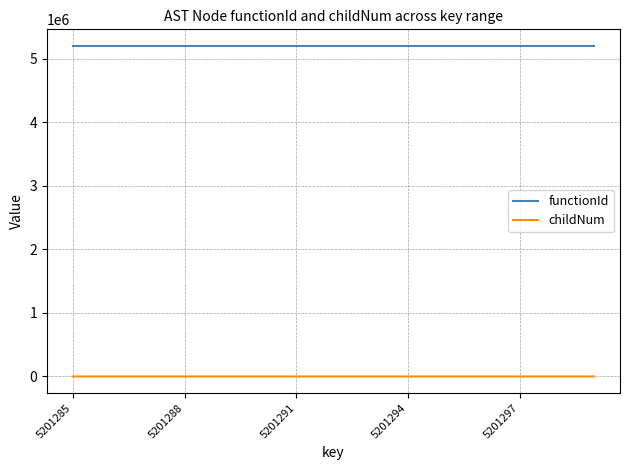

Which series has the widest spread of values?

childNum